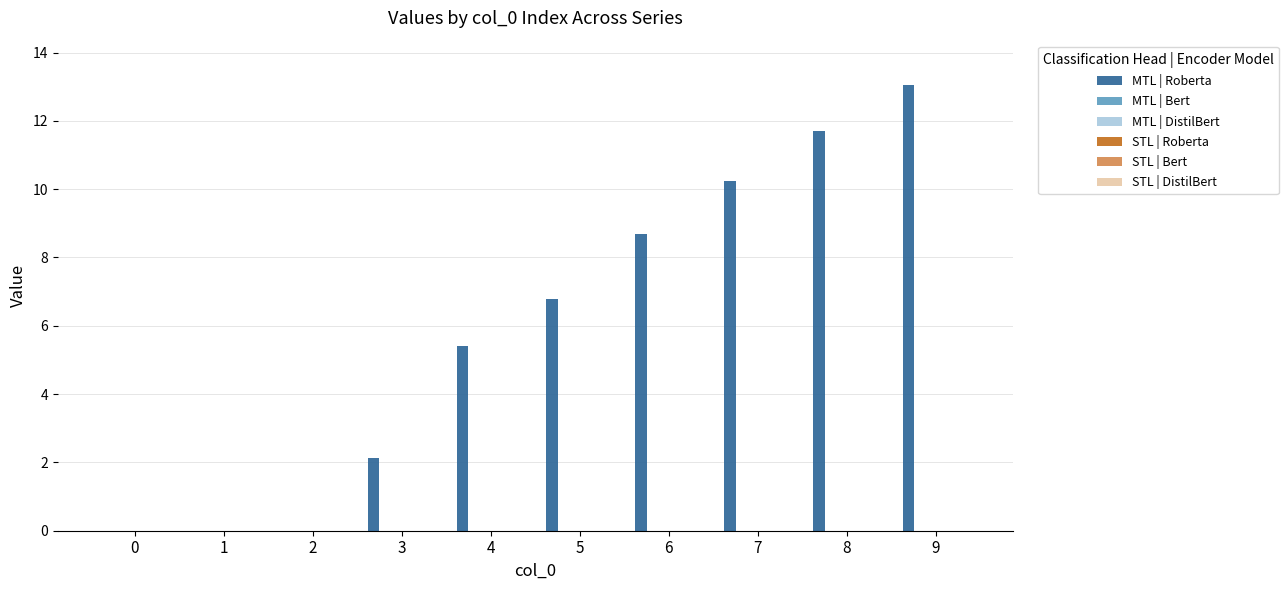

What is the greatest value displayed?

13.0